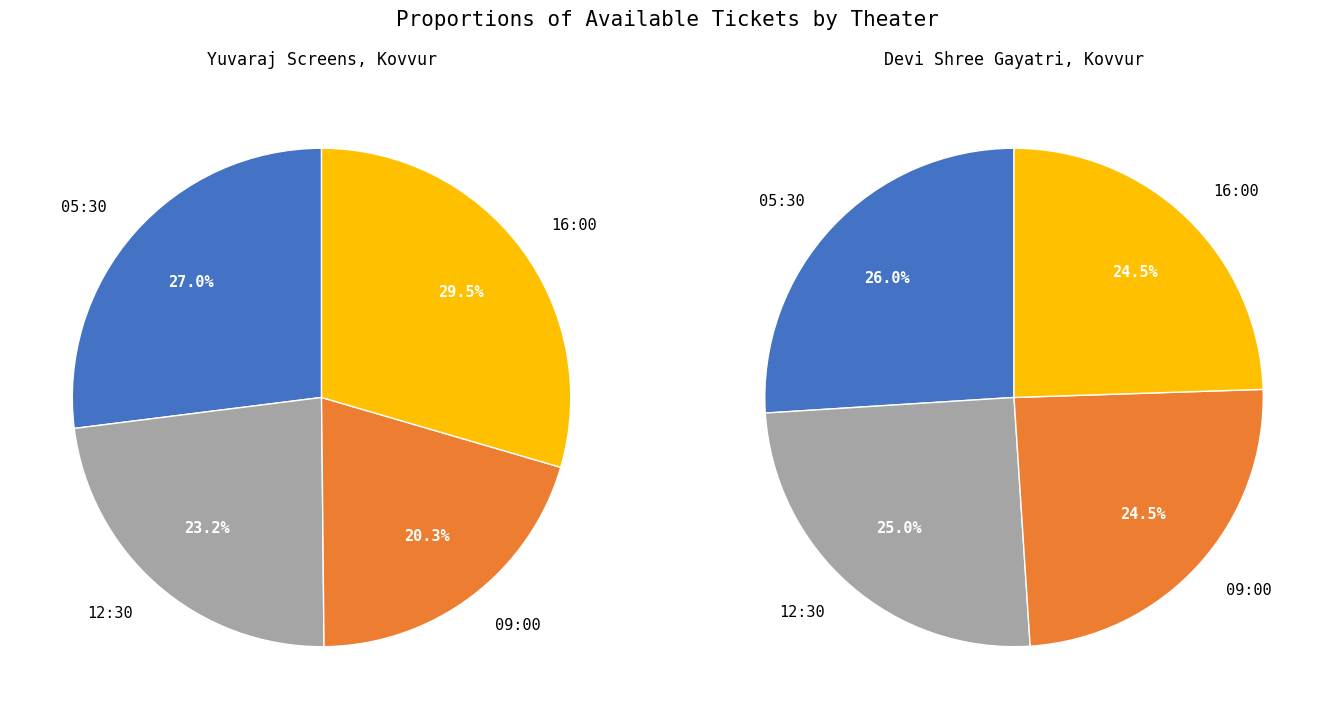

To the nearest percent, what percentage of the pie is 3?

24%